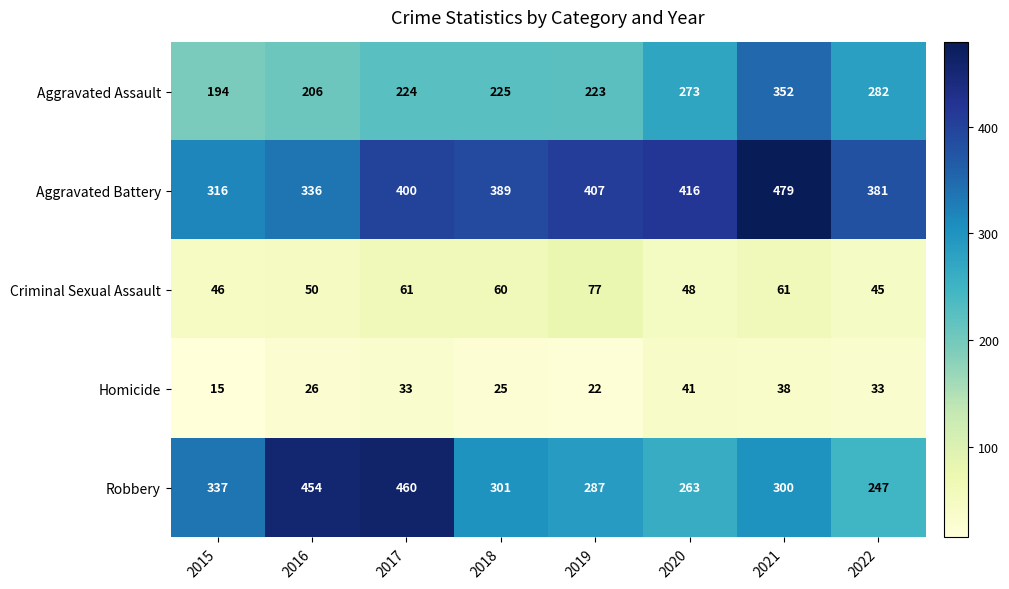

What is the lowest value of the Criminal Sexual Assault series?

45